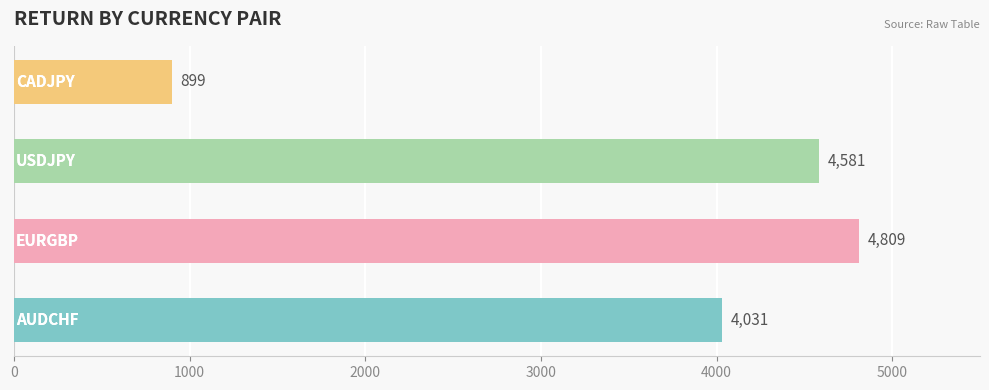

What is the smallest value displayed?

899